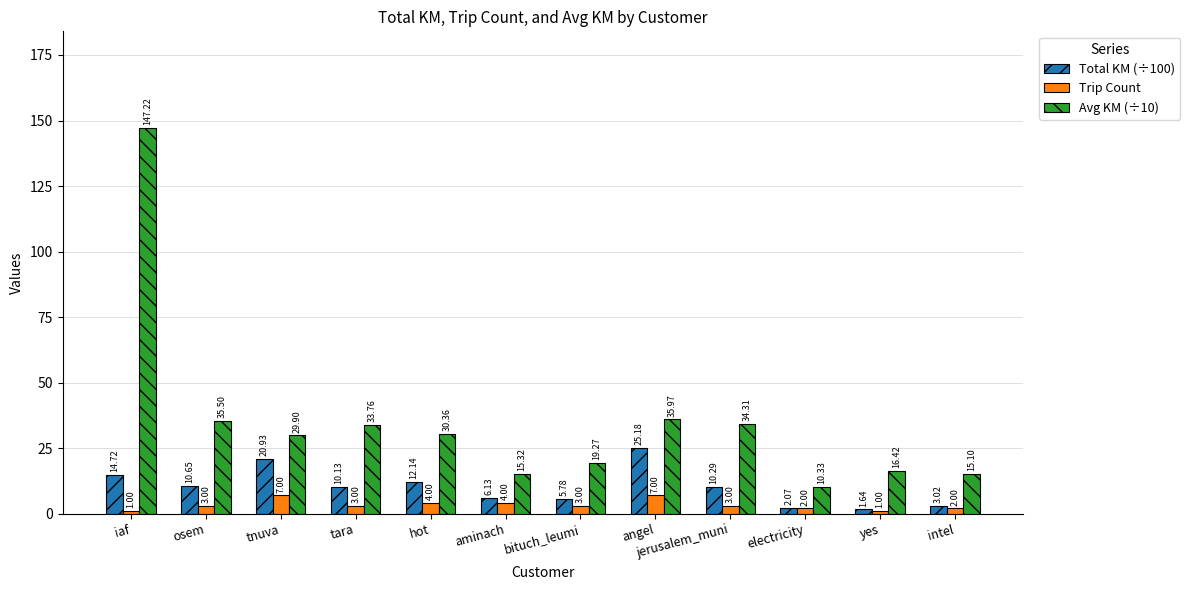

How many bars are there in each group?

3